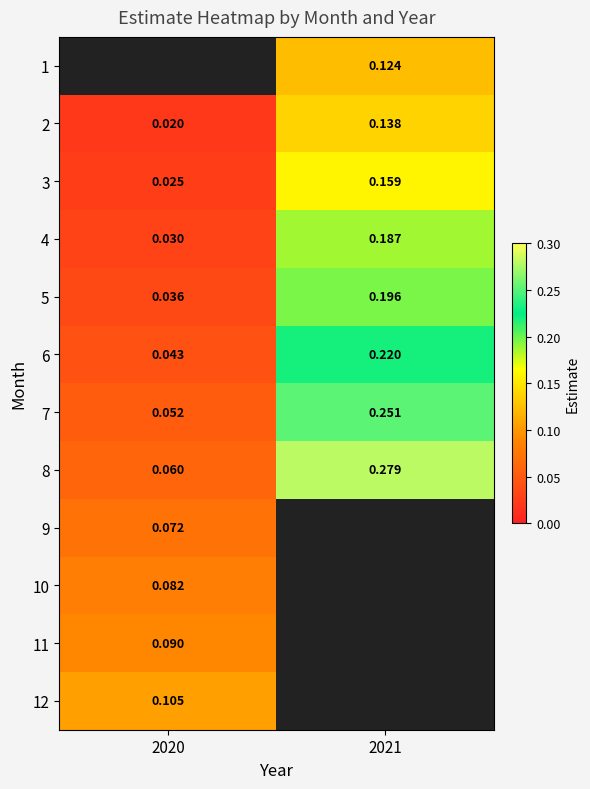

Is the value of 12 at 2020 greater than the value of 3 at 2020?

Yes